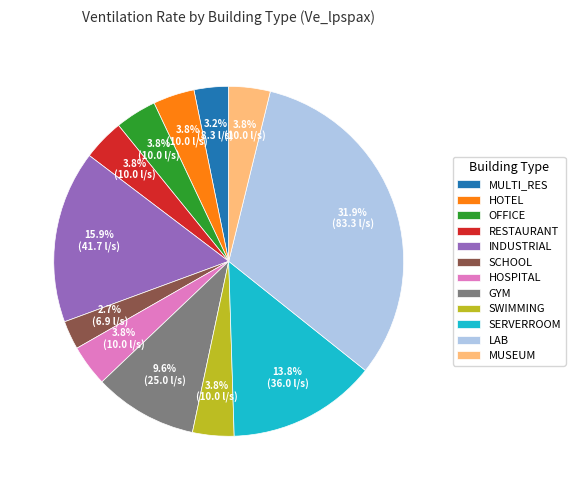

Approximately how many times larger is the value at HOTEL compared to OFFICE?

1.0